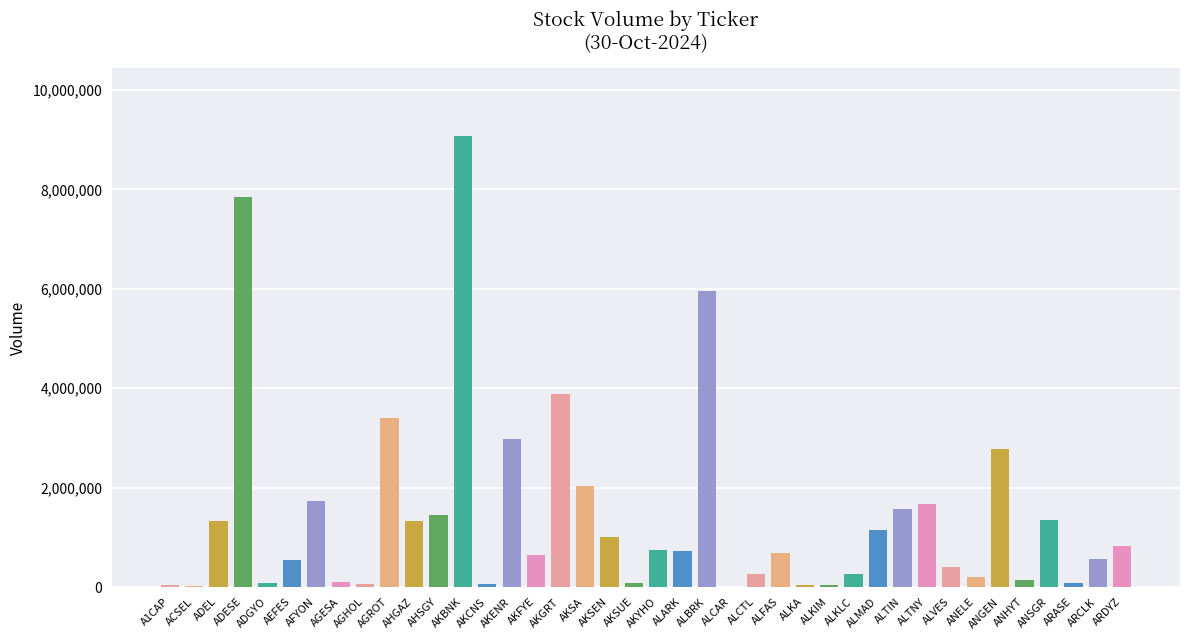

What is the difference between the values at AHSGY and ALARK?

729516